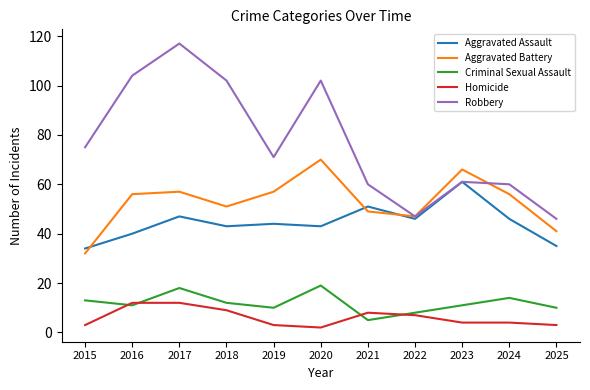

Which series changed the most between 2015 and 2016?

Robbery